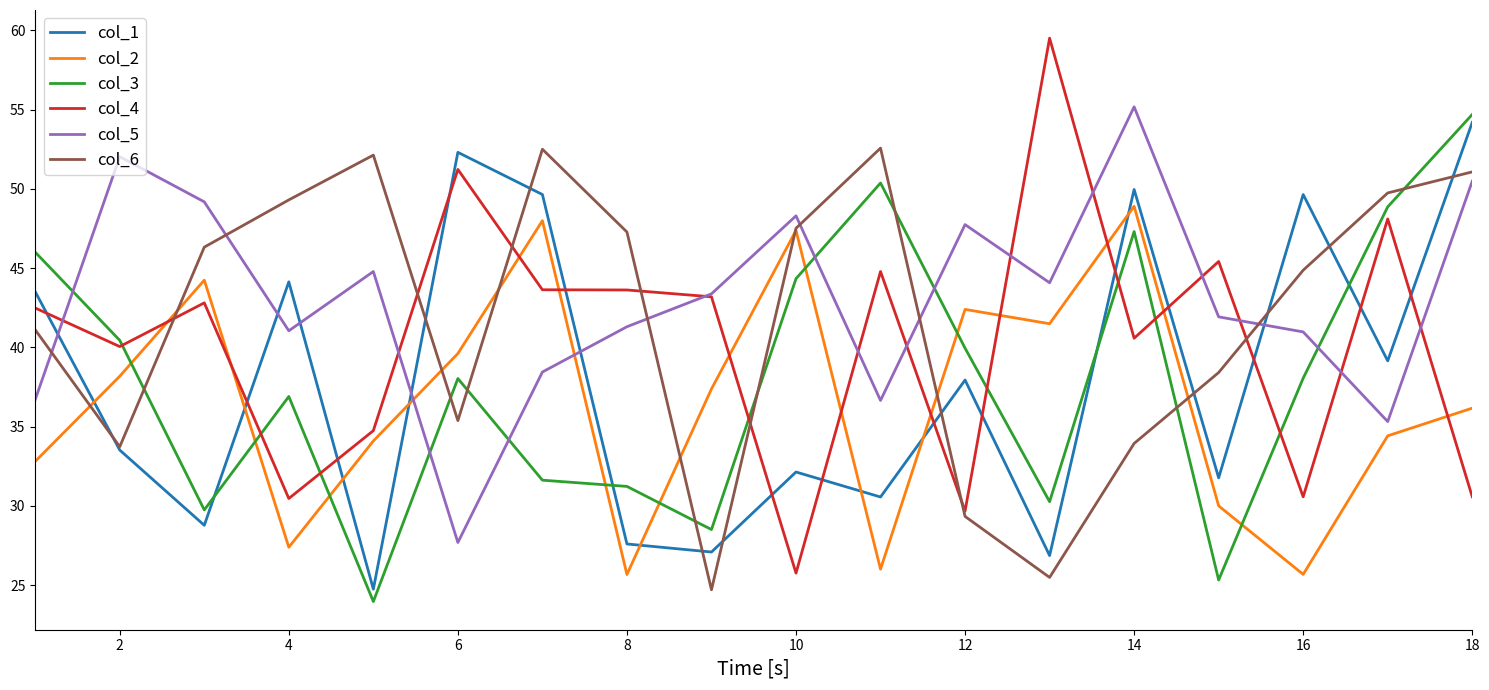

Which series has the largest total across all categories?

col_5